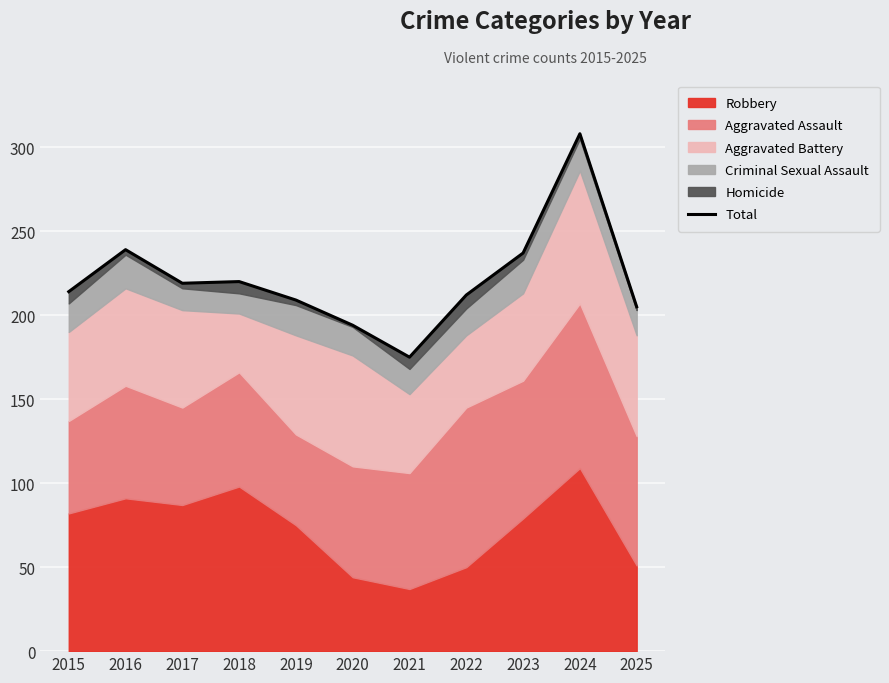

What is the ratio of the value at 2017 to the value at 2018?

1.0